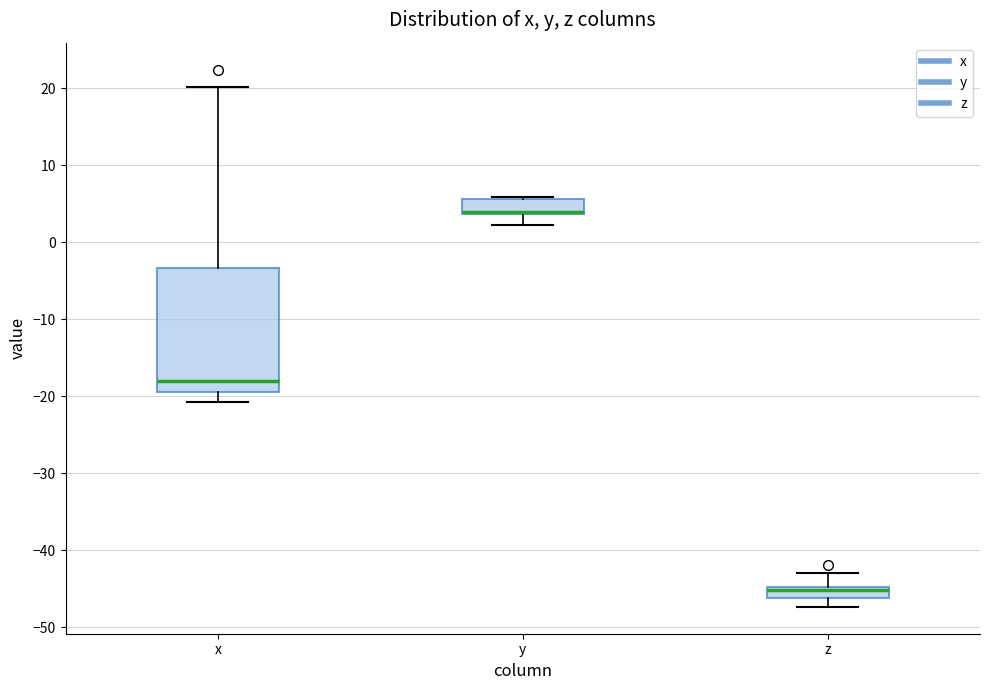

Where does the upper whisker of the box for x end on the y-axis? The values are not printed on the chart, so give them approximately, as read against the axis.

20